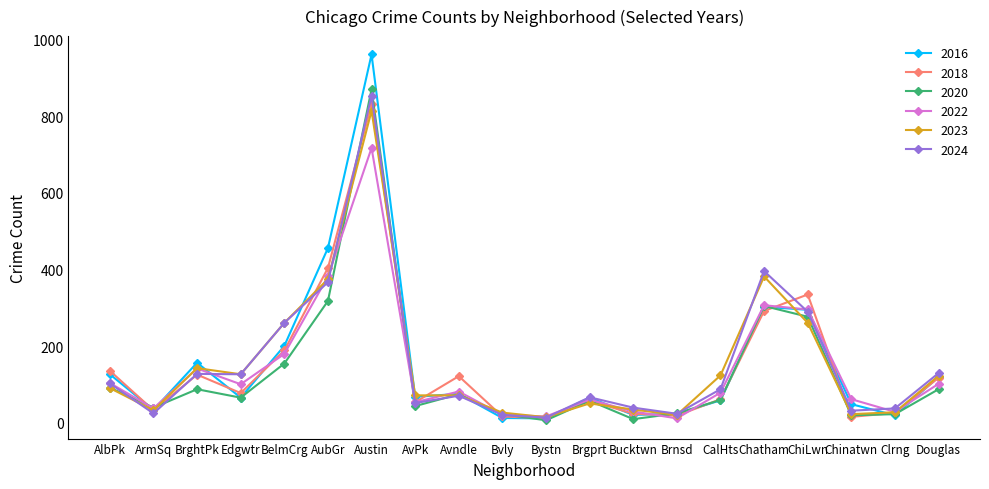

The 2022 series shows 168 at Chatham. True or false?

False